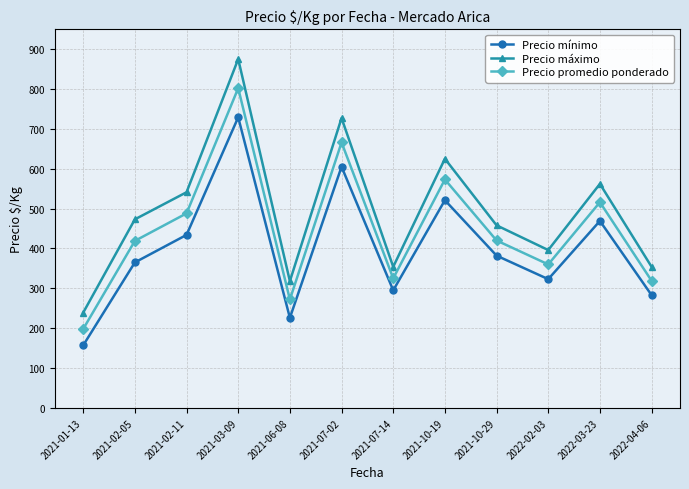

Is it true that Precio promedio ponderado equals 654 at 2021-02-05?

False